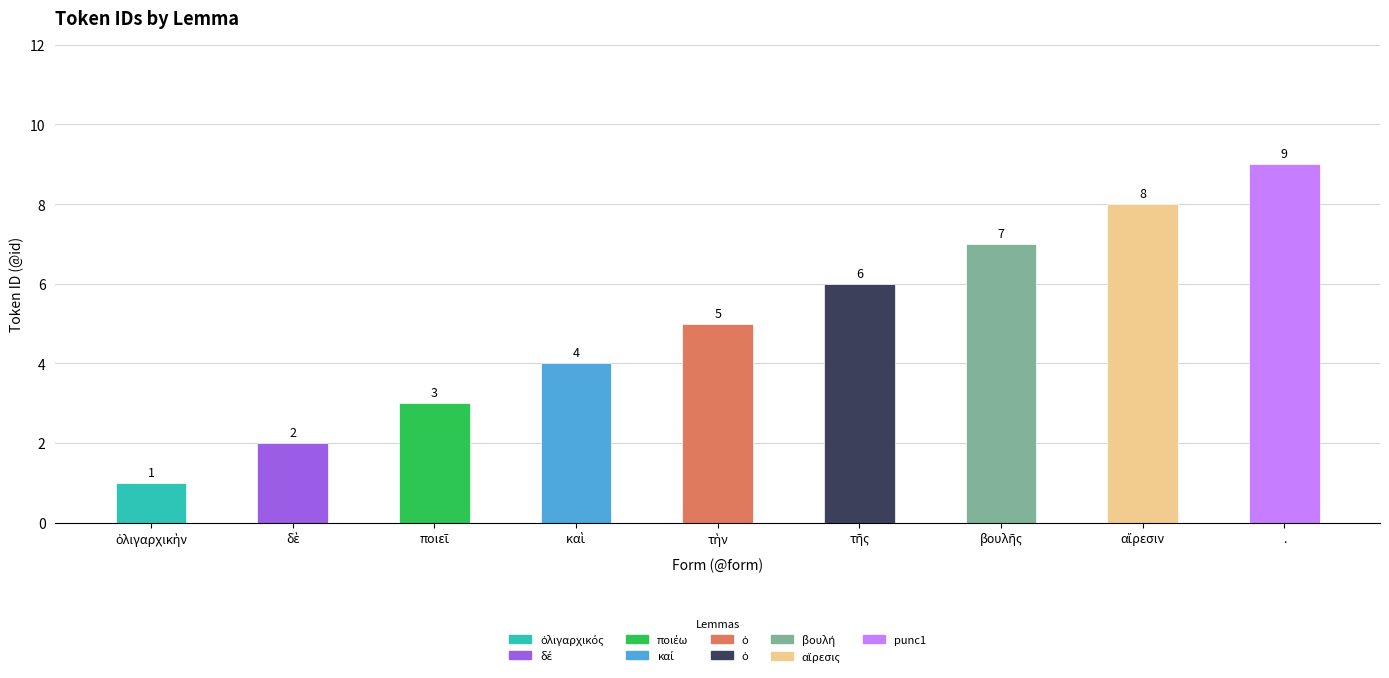

How many bars are there in total?

9